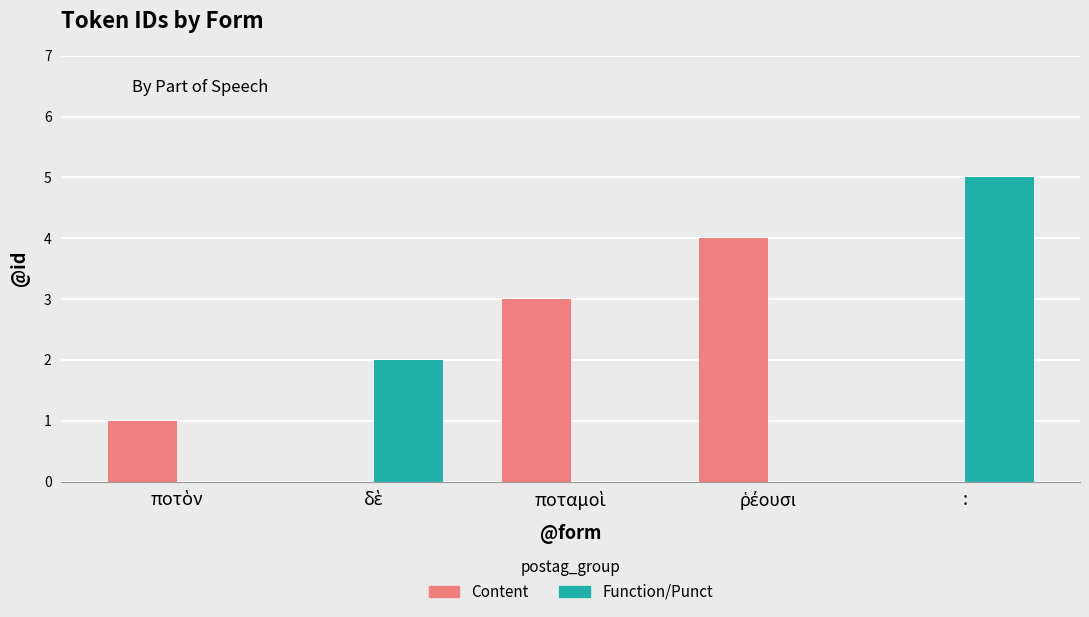

At which category is the sum across all series the highest?

: